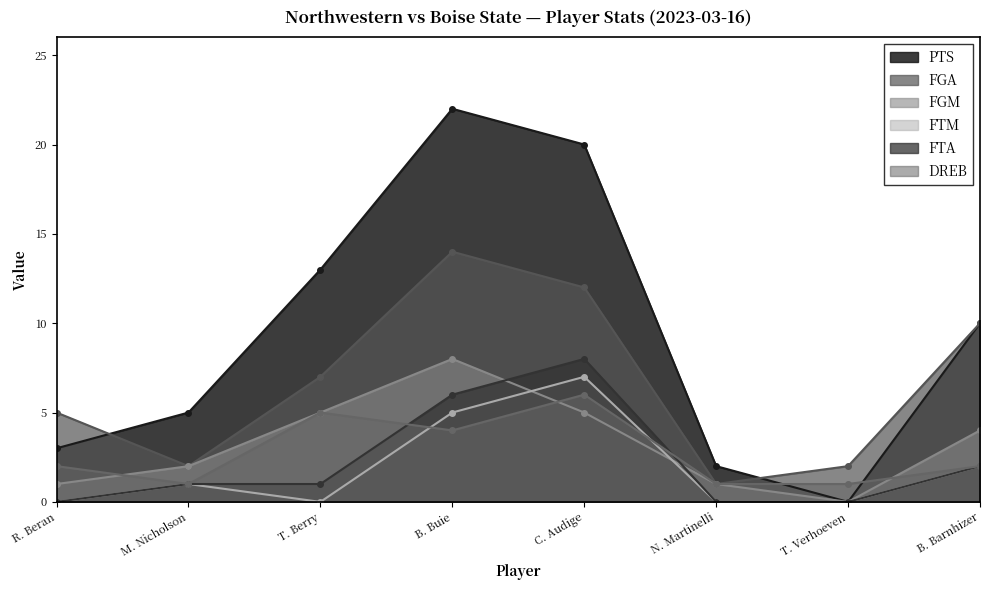

Reading left to right, extract all data points from this chart.

PTS: R. Beran=3	M. Nicholson=5	T. Berry=13	B. Buie=22	C. Audige=20	N. Martinelli=2	T. Verhoeven=0	B. Barnhizer=10
FGA: R. Beran=5	M. Nicholson=2	T. Berry=7	B. Buie=14	C. Audige=12	N. Martinelli=1	T. Verhoeven=2	B. Barnhizer=10
FGM: R. Beran=1	M. Nicholson=2	T. Berry=5	B. Buie=8	C. Audige=5	N. Martinelli=1	T. Verhoeven=0	B. Barnhizer=4
FTM: R. Beran=0	M. Nicholson=1	T. Berry=0	B. Buie=5	C. Audige=7	N. Martinelli=0	T. Verhoeven=0	B. Barnhizer=2
FTA: R. Beran=0	M. Nicholson=1	T. Berry=1	B. Buie=6	C. Audige=8	N. Martinelli=0	T. Verhoeven=0	B. Barnhizer=2
DREB: R. Beran=2	M. Nicholson=1	T. Berry=5	B. Buie=4	C. Audige=6	N. Martinelli=1	T. Verhoeven=1	B. Barnhizer=2